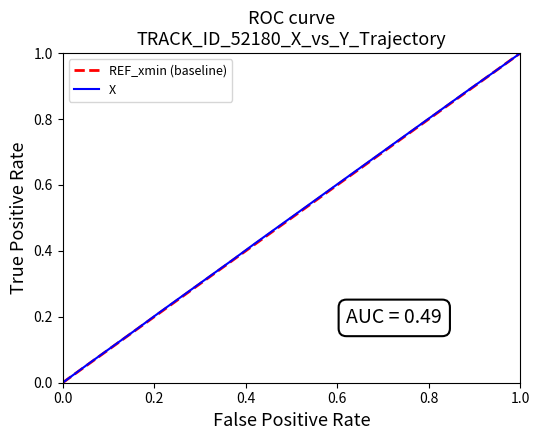

Is it true that X equals 0.5 at 0.0?

False